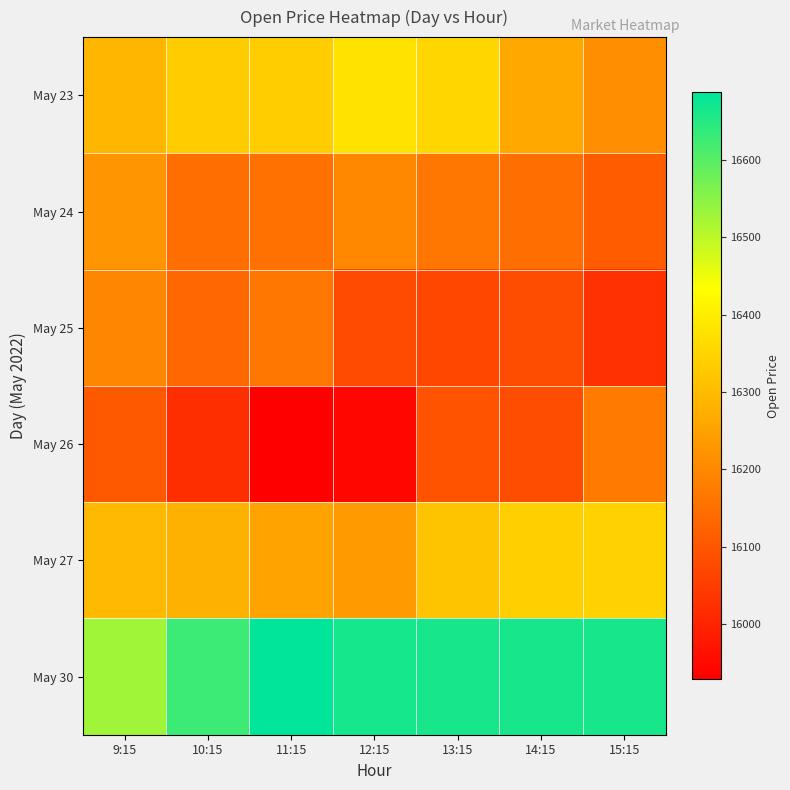

Reading left to right, transcribe all the data shown in this chart.

May 23: 9:15=16291.0	10:15=16334.0	11:15=16337.4	12:15=16377.5	13:15=16352.5	14:15=16264.3	15:15=16210.1
May 24: 9:15=16225.5	10:15=16148.8	11:15=16152.9	12:15=16200.4	13:15=16163.0	14:15=16148.2	15:15=16112.9
May 25: 9:15=16196.4	10:15=16134.8	11:15=16164.2	12:15=16076.6	13:15=16070.3	14:15=16083.1	15:15=16027.5
May 26: 9:15=16105.0	10:15=16021.1	11:15=15928.2	12:15=15942.8	13:15=16095.7	14:15=16081.1	15:15=16173.0
May 27: 9:15=16296.6	10:15=16280.0	11:15=16253.8	12:15=16237.4	13:15=16317.0	14:15=16339.4	15:15=16346.2
May 30: 9:15=16527.9	10:15=16628.2	11:15=16687.6	12:15=16666.2	13:15=16663.2	14:15=16663.2	15:15=16663.2